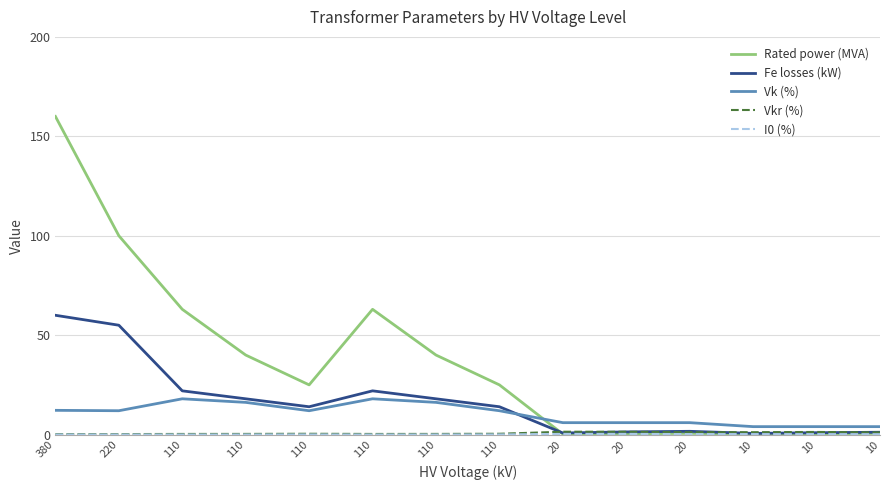

Is the value of Vk (%) at 110 greater than the value of Vkr (%) at 110?

Yes